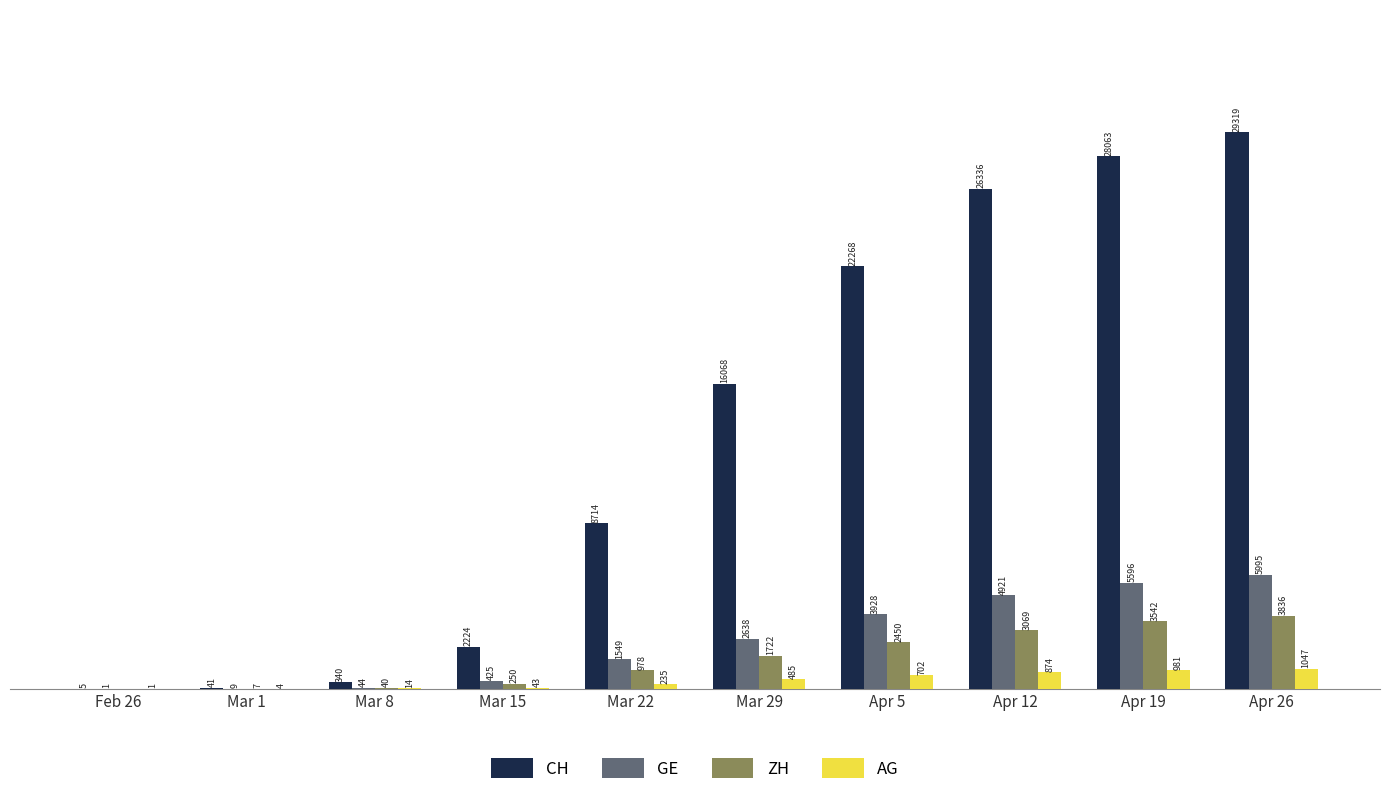

Which label corresponds to the largest value in the chart?

Apr 26